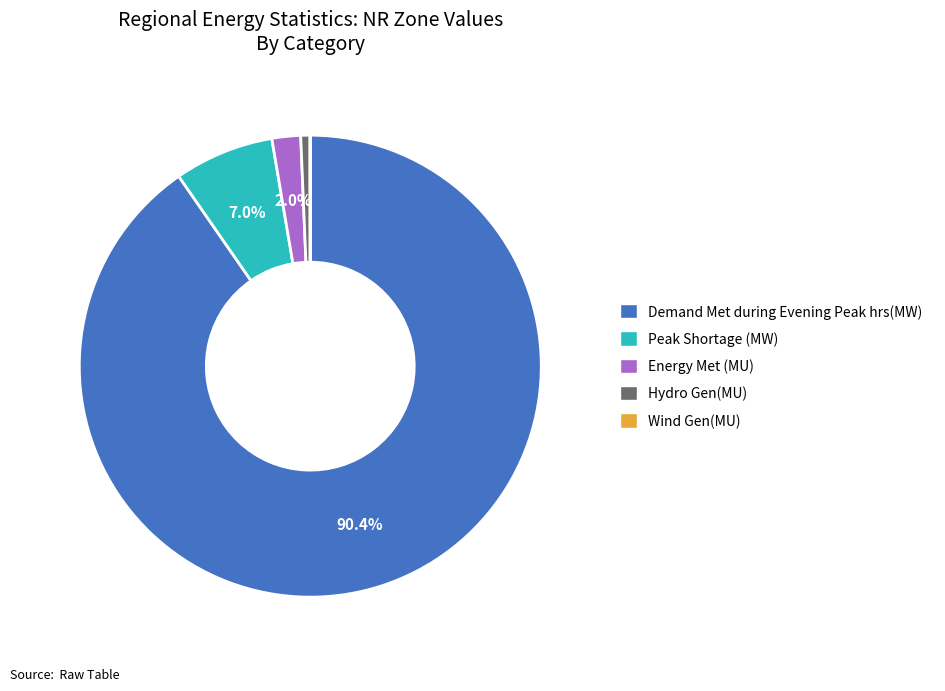

To the nearest percent, what is the difference between the Peak Shortage (MW) and Energy Met (MU) slice percentages?

5%